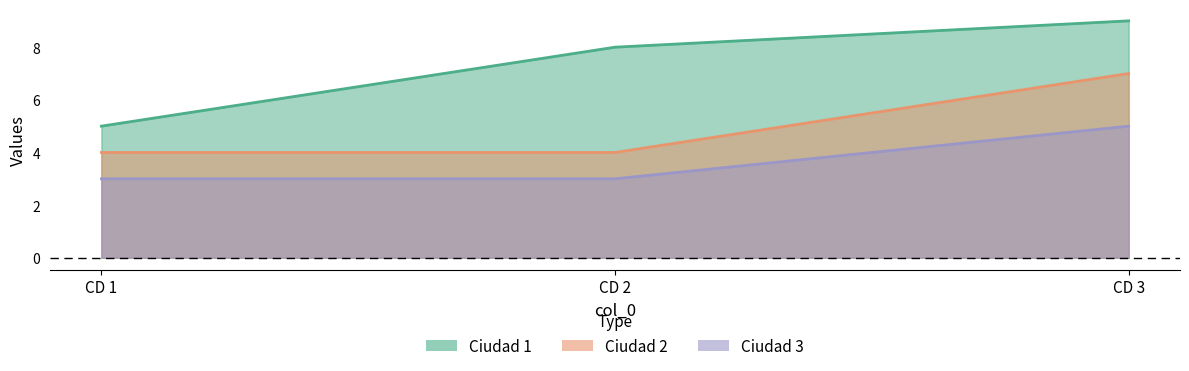

Does the chart display data point markers on the line(s)?

No